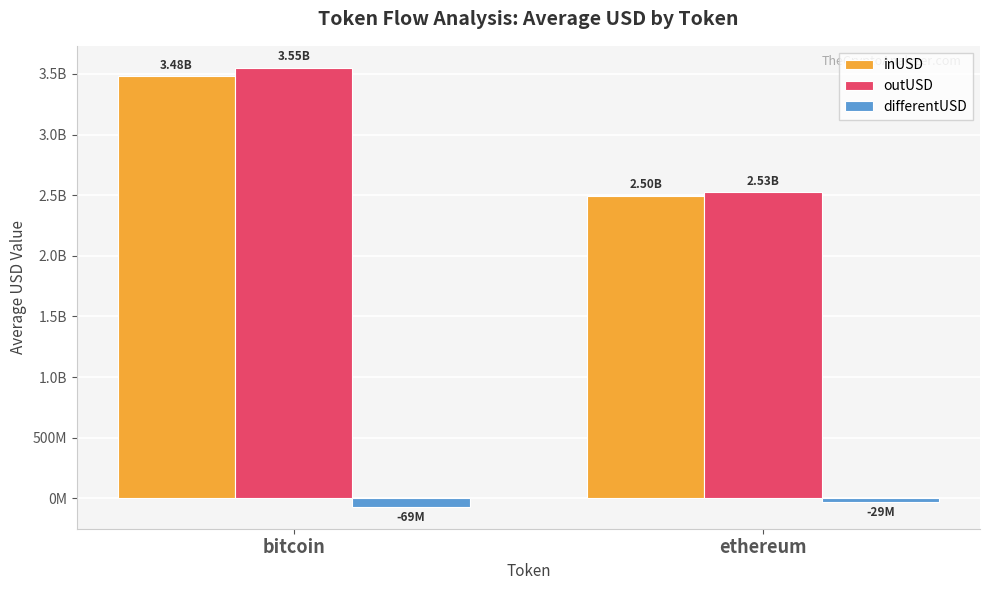

What is the label of the 1st bar from the left?

bitcoin